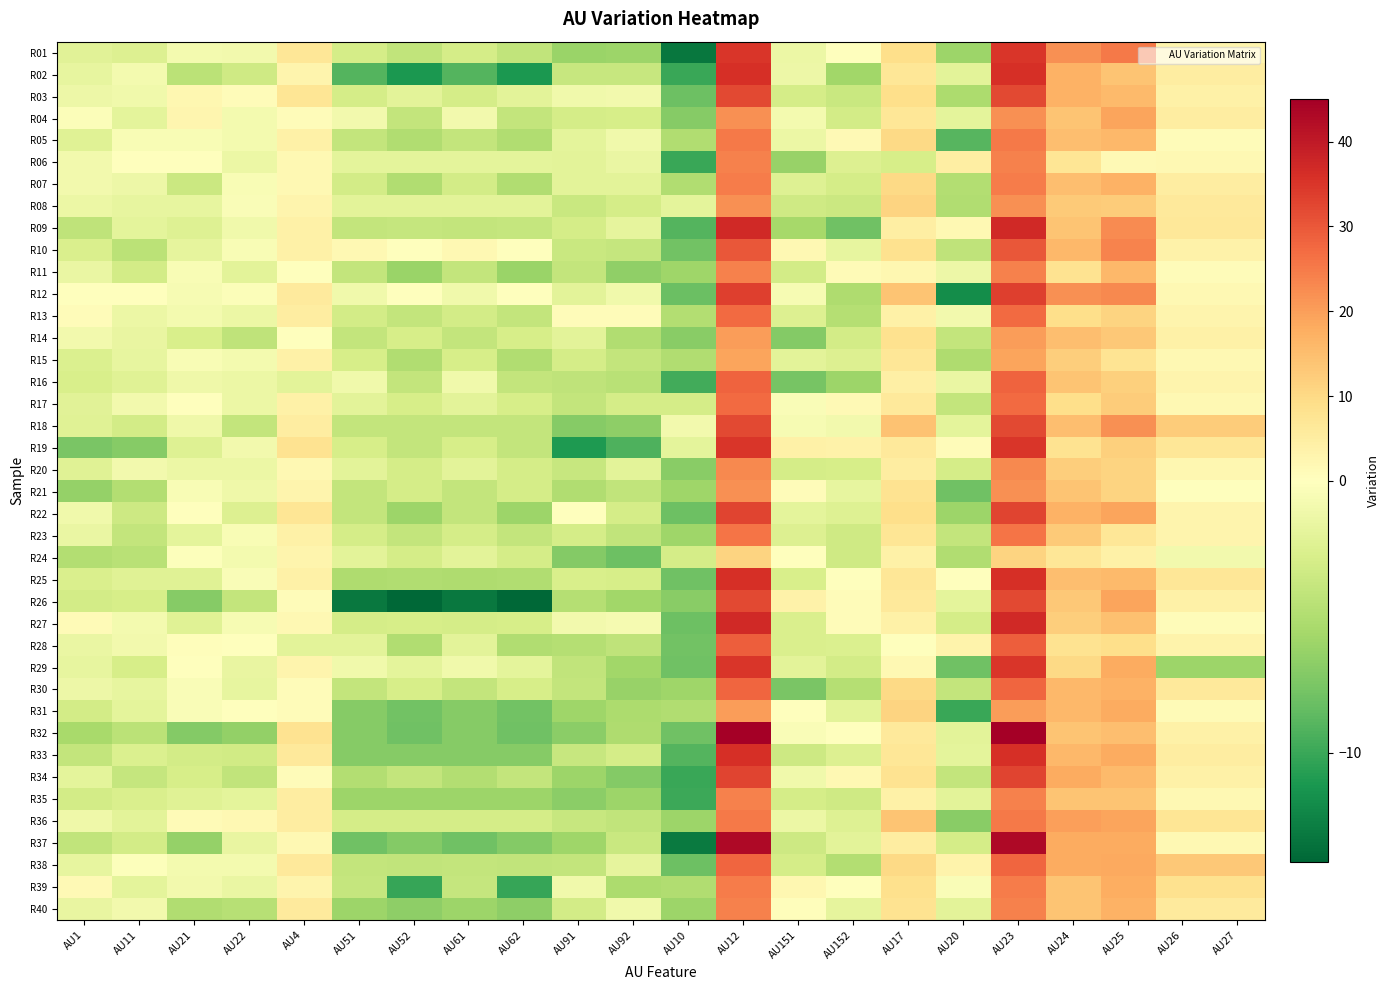

Count the number of categories in the chart.

22